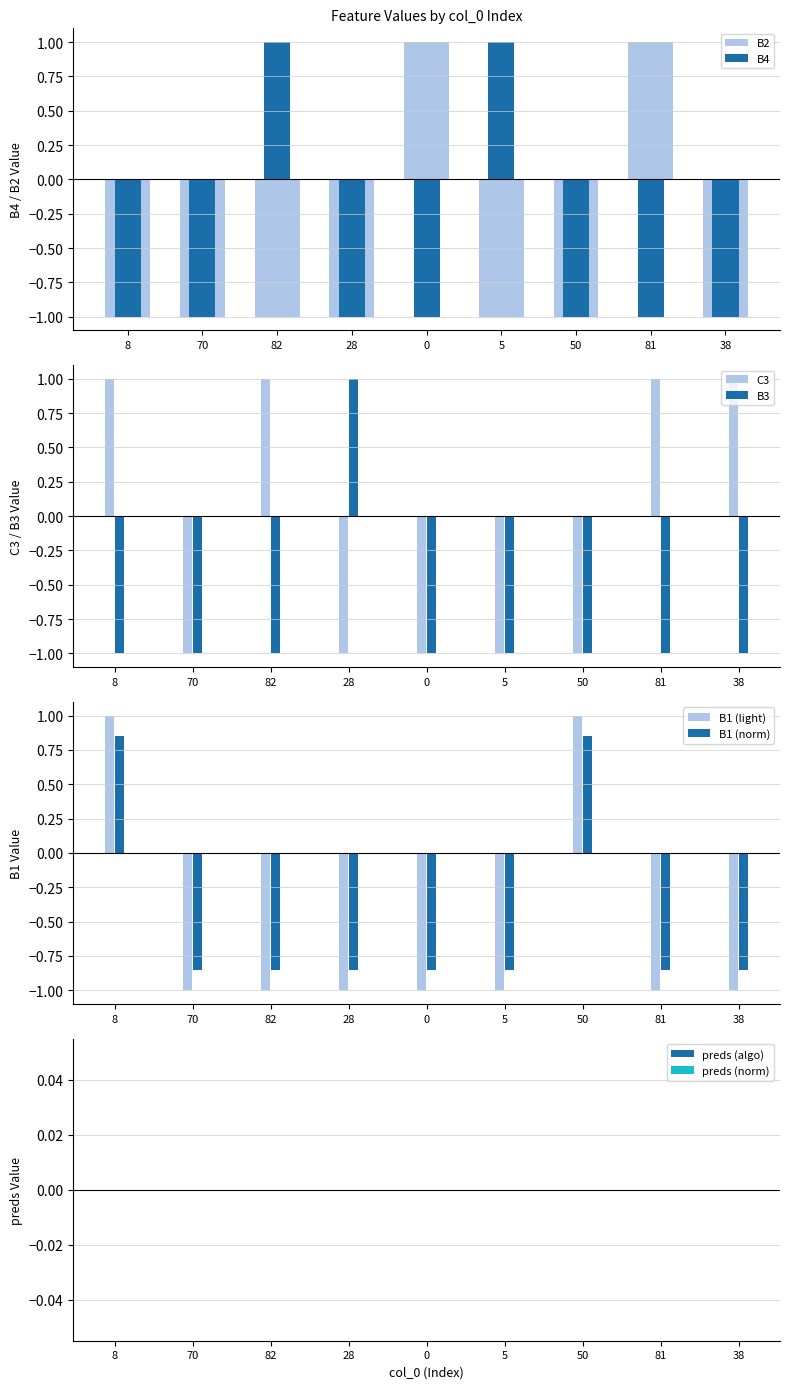

Read the C3 value at 0.

-1